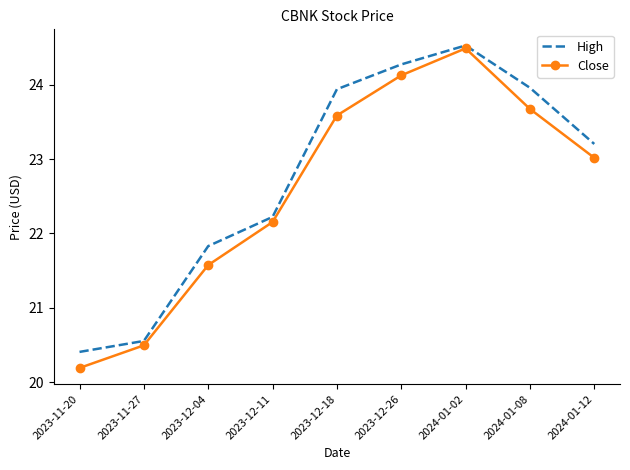

List the series in order of their overall mean, lowest first.

Close, High